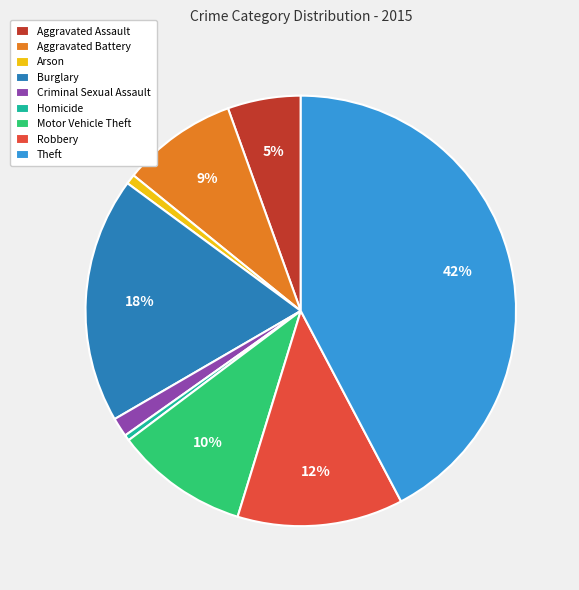

Which has a higher value, Robbery or Aggravated Assault?

Robbery